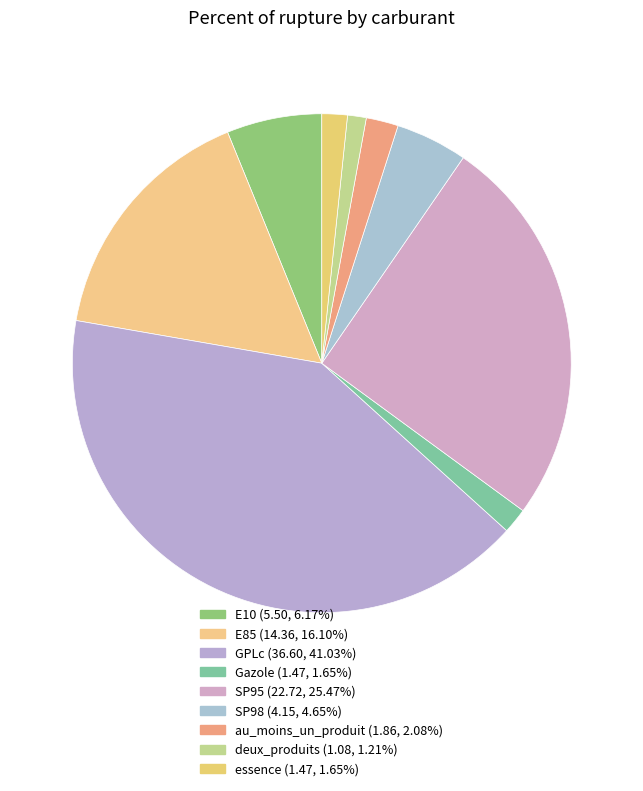

To the nearest percent, what portion does SP95 represent?

25%